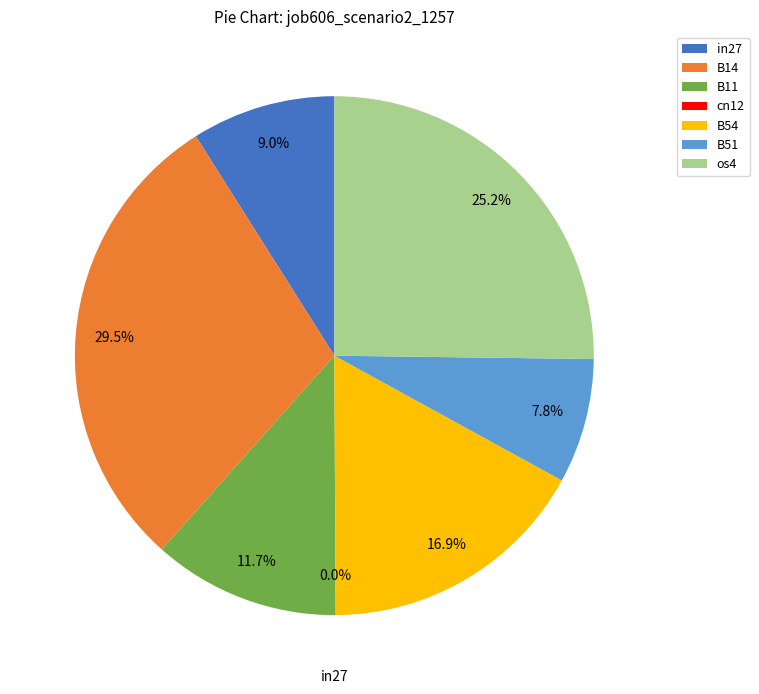

What is the largest slice in the pie chart?

B14